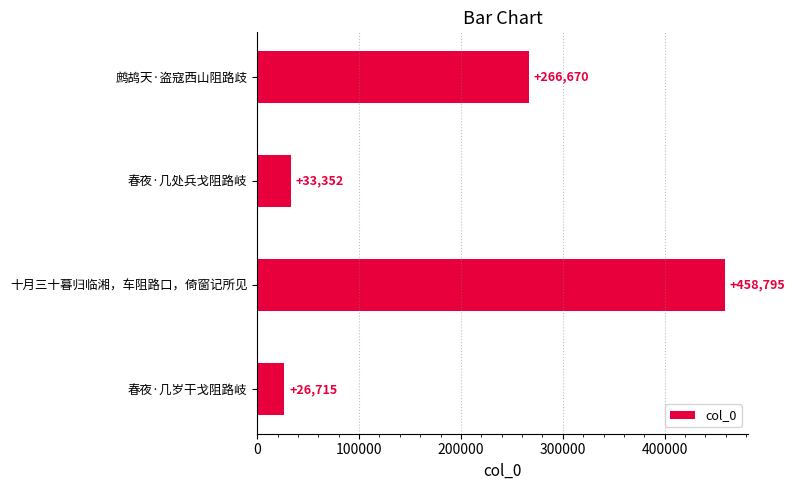

Reading top to bottom, extract all data points from this chart.

鹧鸪天·盗寇西山阻路歧=266670	春夜·几处兵戈阻路岐=33352	十月三十暮归临湘，车阻路口，倚窗记所见=458795	春夜·几岁干戈阻路岐=26715